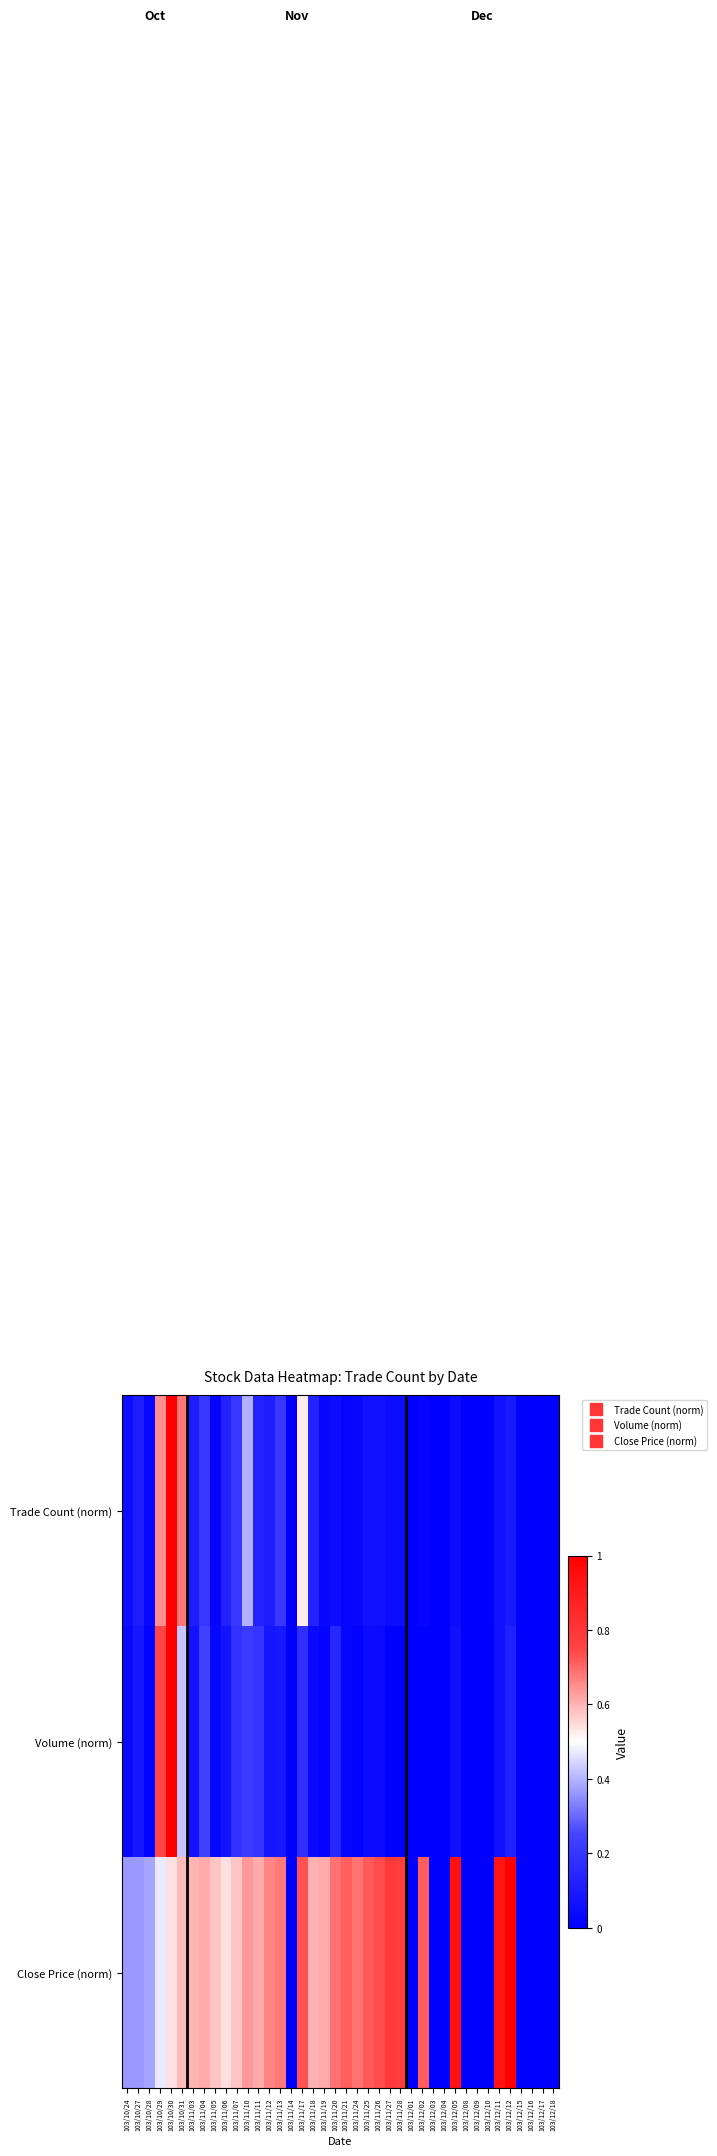

Reading right to left, transcribe all the data shown in this chart.

Trade Count (norm): 103/12/18=0.0	103/12/17=0.0	103/12/16=0.0	103/12/15=0.0	103/12/12=0.1	103/12/11=0.1	103/12/10=0.0	103/12/09=0.0	103/12/08=0.0	103/12/05=0.0	103/12/04=0.0	103/12/03=0.0	103/12/02=0.0	103/12/01=0.0	103/11/28=0.0	103/11/27=0.0	103/11/26=0.1	103/11/25=0.1	103/11/24=0.0	103/11/21=0.0	103/11/20=0.0	103/11/19=0.0	103/11/18=0.1	103/11/17=0.5	103/11/14=0.0	103/11/13=0.2	103/11/12=0.1	103/11/11=0.1	103/11/10=0.4	103/11/07=0.2	103/11/06=0.1	103/11/05=0.0	103/11/04=0.2	103/11/03=0.1	103/10/31=0.7	103/10/30=1.0	103/10/29=0.7	103/10/28=0.0	103/10/27=0.1	103/10/24=0.0
Volume (norm): 103/12/18=0.0	103/12/17=0.0	103/12/16=0.0	103/12/15=0.0	103/12/12=0.1	103/12/11=0.1	103/12/10=0.0	103/12/09=0.0	103/12/08=0.0	103/12/05=0.1	103/12/04=0.0	103/12/03=0.0	103/12/02=0.0	103/12/01=0.0	103/11/28=0.0	103/11/27=0.0	103/11/26=0.0	103/11/25=0.0	103/11/24=0.0	103/11/21=0.0	103/11/20=0.1	103/11/19=0.0	103/11/18=0.0	103/11/17=0.2	103/11/14=0.0	103/11/13=0.1	103/11/12=0.1	103/11/11=0.2	103/11/10=0.2	103/11/07=0.2	103/11/06=0.1	103/11/05=0.0	103/11/04=0.2	103/11/03=0.1	103/10/31=0.4	103/10/30=1.0	103/10/29=0.7	103/10/28=0.0	103/10/27=0.1	103/10/24=0.0
Close Price (norm): 103/12/18=0.0	103/12/17=0.0	103/12/16=0.0	103/12/15=0.0	103/12/12=1.0	103/12/11=0.9	103/12/10=0.0	103/12/09=0.0	103/12/08=0.0	103/12/05=0.9	103/12/04=0.0	103/12/03=0.0	103/12/02=0.7	103/12/01=0.0	103/11/28=0.8	103/11/27=0.8	103/11/26=0.7	103/11/25=0.7	103/11/24=0.7	103/11/21=0.7	103/11/20=0.7	103/11/19=0.6	103/11/18=0.6	103/11/17=0.7	103/11/14=0.0	103/11/13=0.7	103/11/12=0.7	103/11/11=0.6	103/11/10=0.6	103/11/07=0.6	103/11/06=0.5	103/11/05=0.6	103/11/04=0.6	103/11/03=0.6	103/10/31=0.6	103/10/30=0.5	103/10/29=0.5	103/10/28=0.4	103/10/27=0.4	103/10/24=0.4